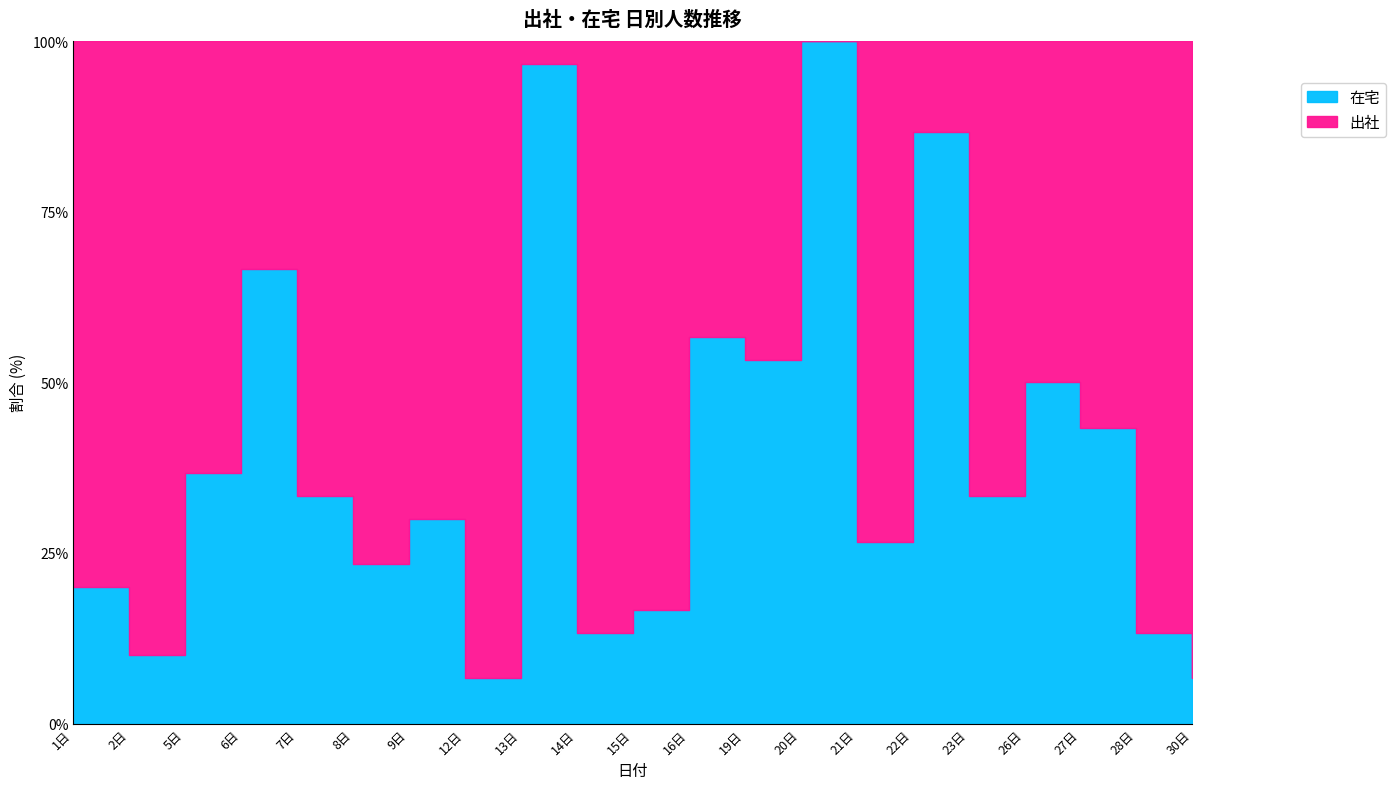

Which series ends up on top after the final intersection of 出社 and 在宅?

出社